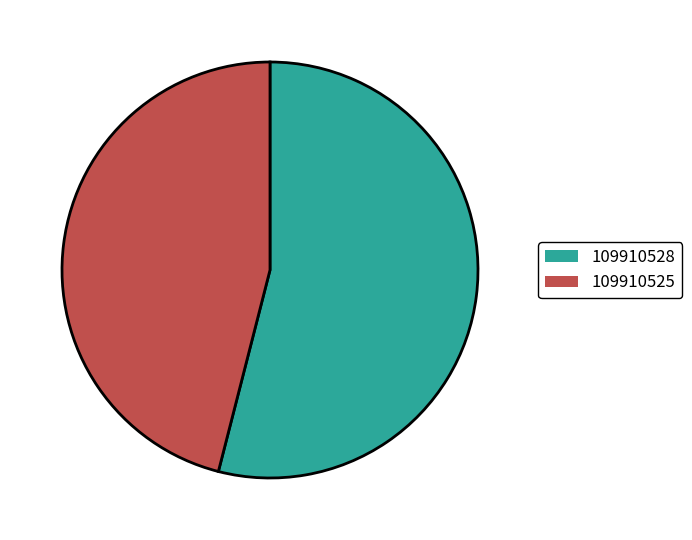

Rank the categories by value from highest to lowest.

109910528, 109910525